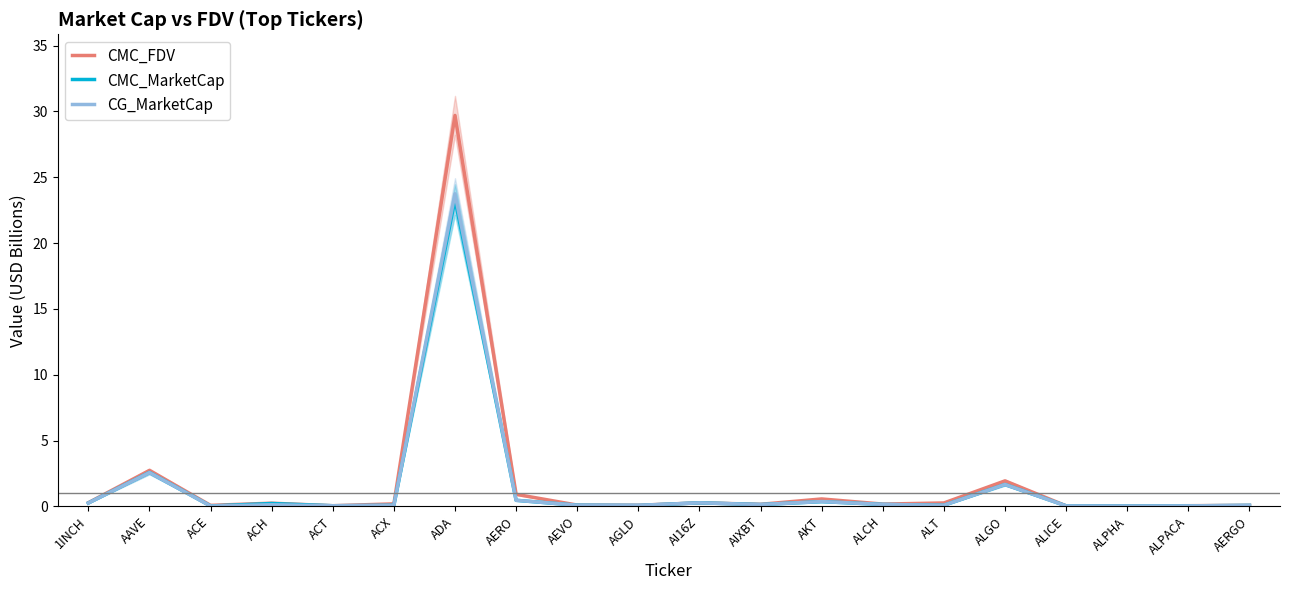

True or false: CMC_FDV has more than 1 points higher than both neighbors.

True